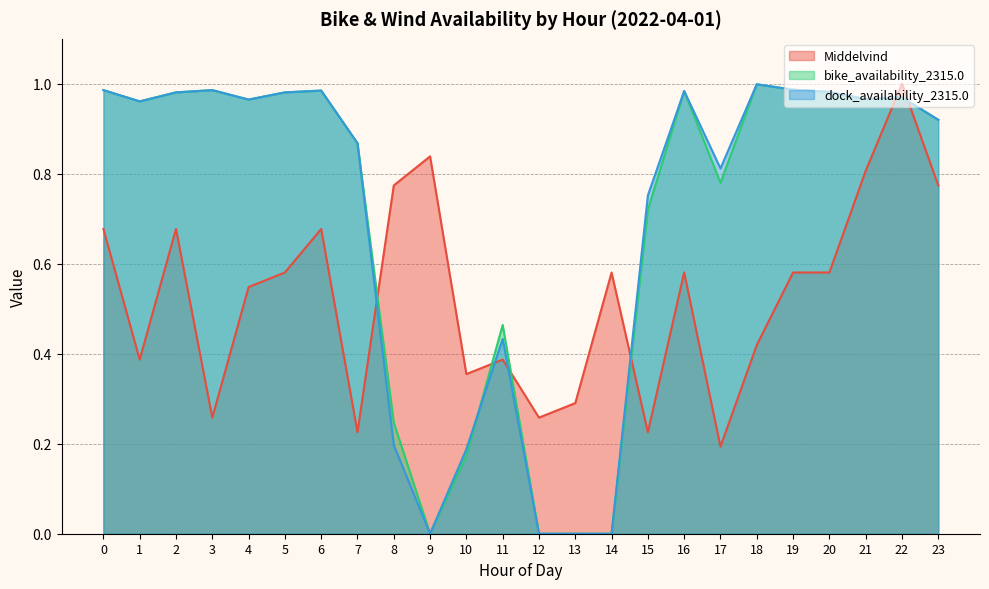

At which category does Middelvind reach its first local peak?

2